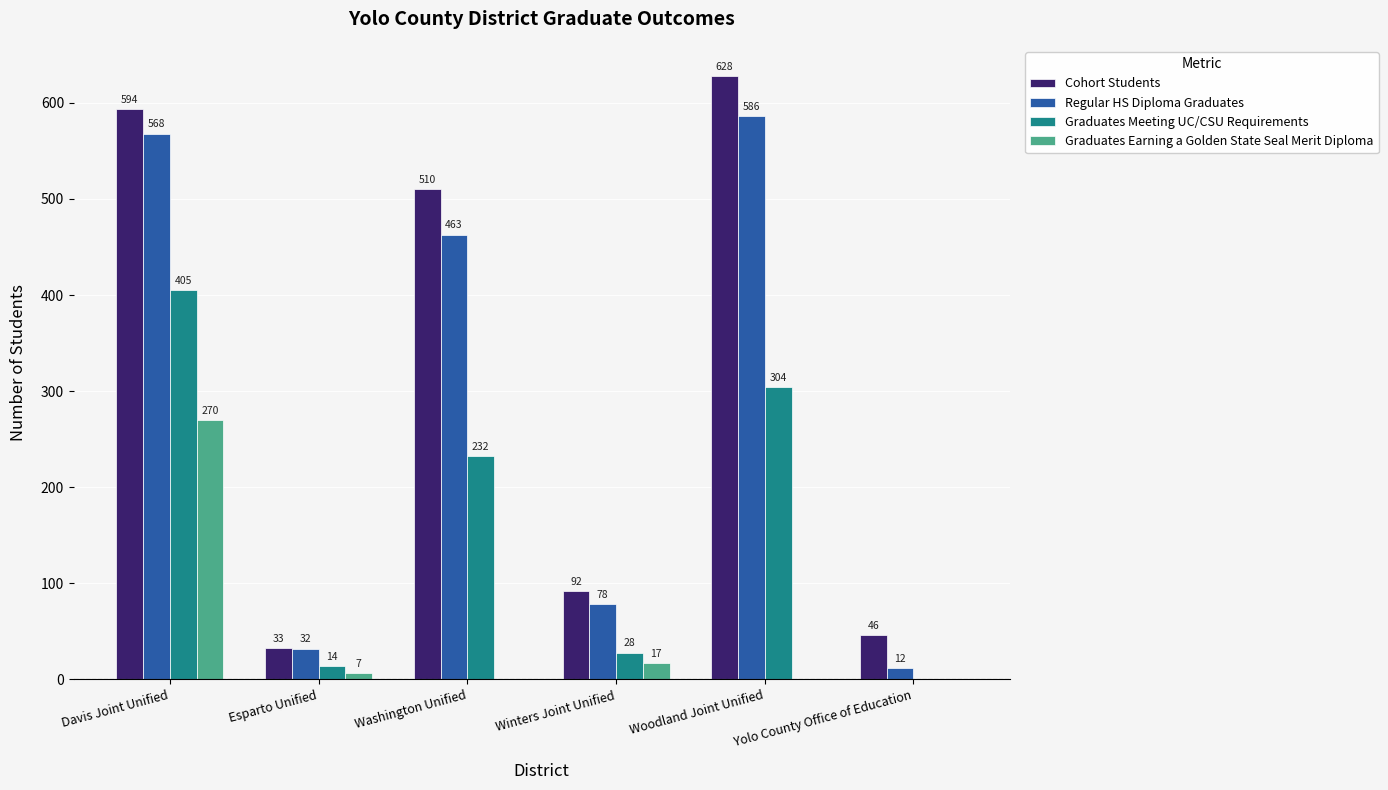

Which series has the widest spread of values?

Cohort Students